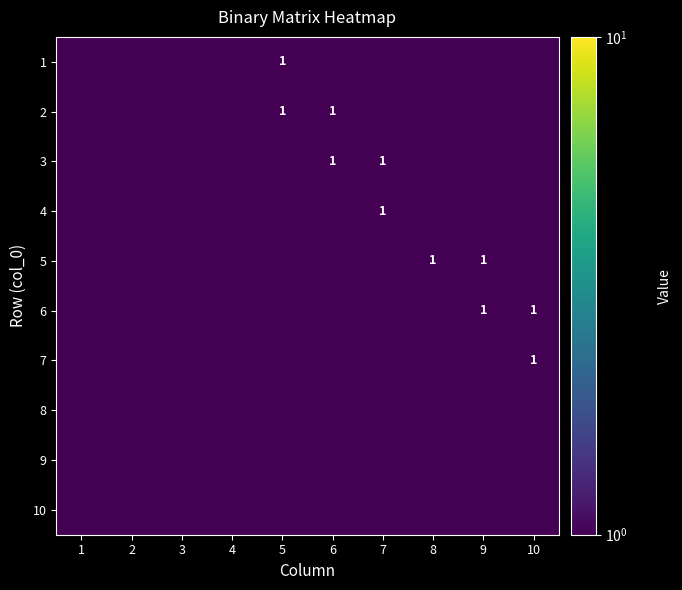

Is it true that 7 equals 1.8 at 10?

False